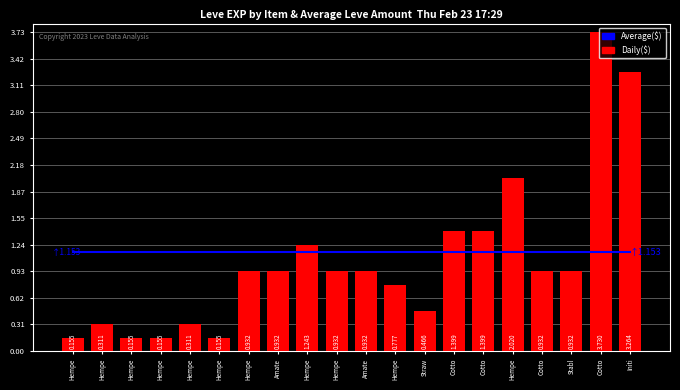

Which category has the highest value across all series?

Cotto